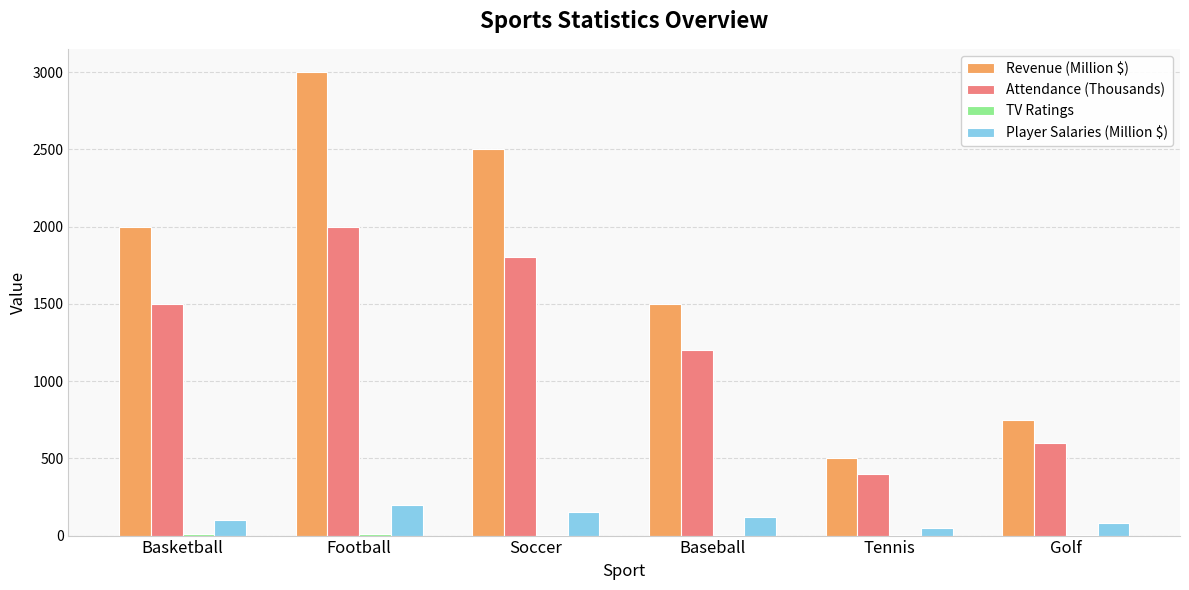

Which label corresponds to the largest value in the chart?

Football